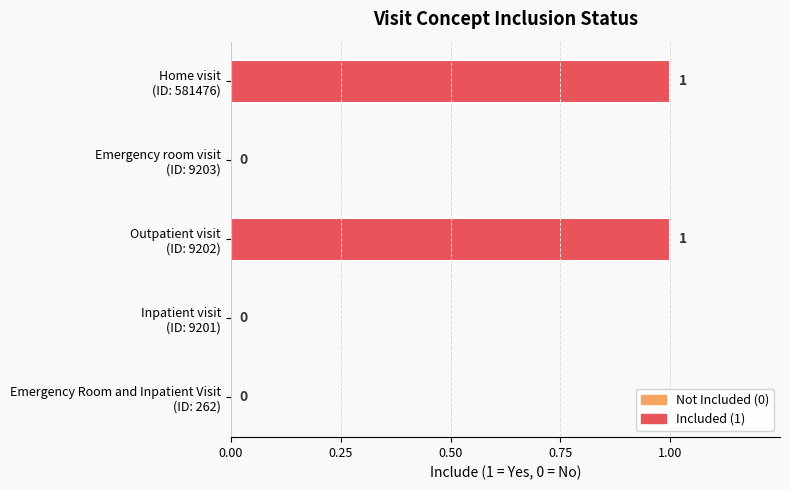

How many values are between 0 and 1?

5